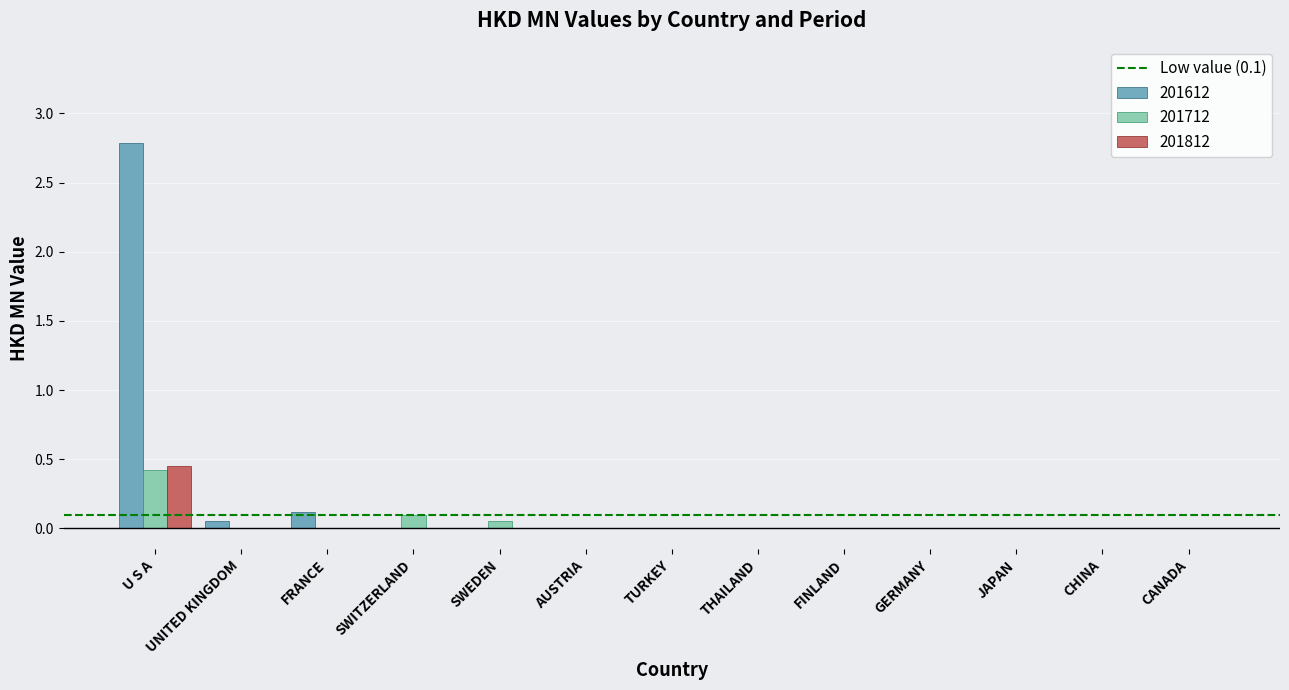

How many data points does each series have?

13